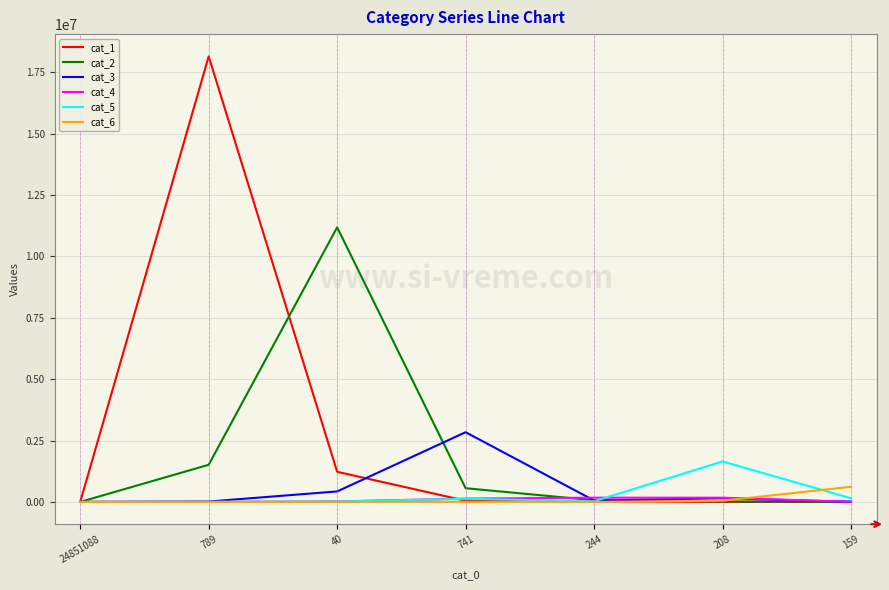

At which category is the sum across all series the highest?

789